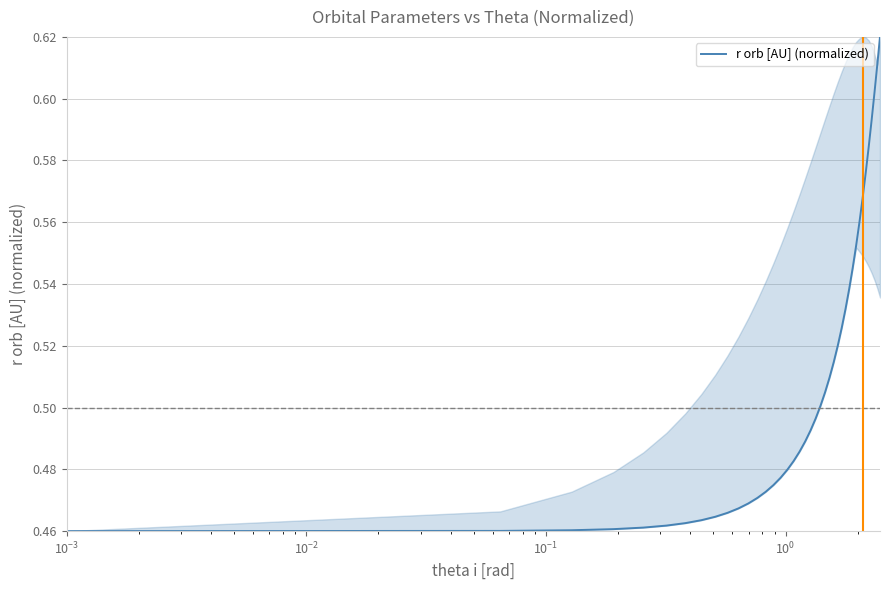

Is this an area chart (filled region under the line)?

Yes